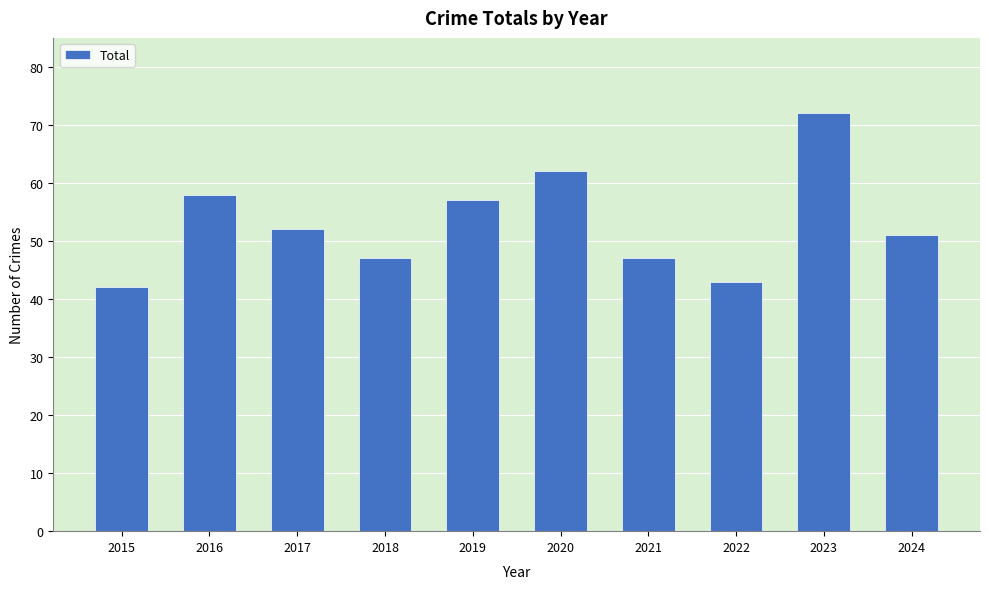

Read the value at 2024, to the nearest 5.

50